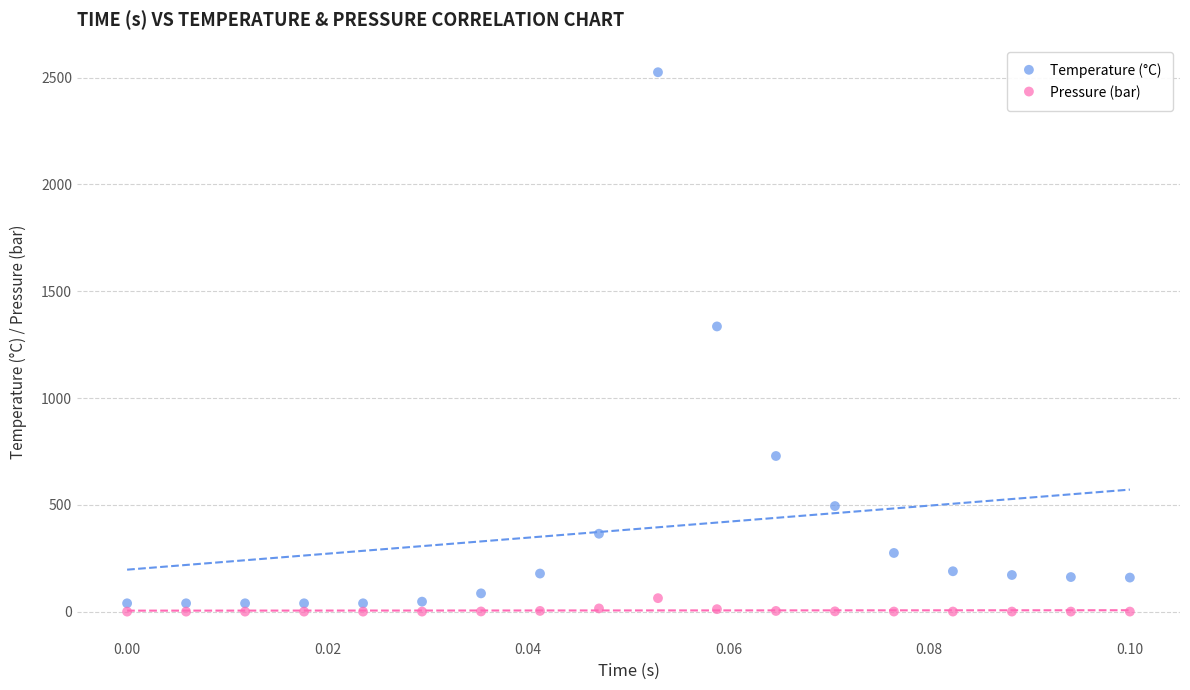

Which series contains the highest Y value?

Temperature (°C)